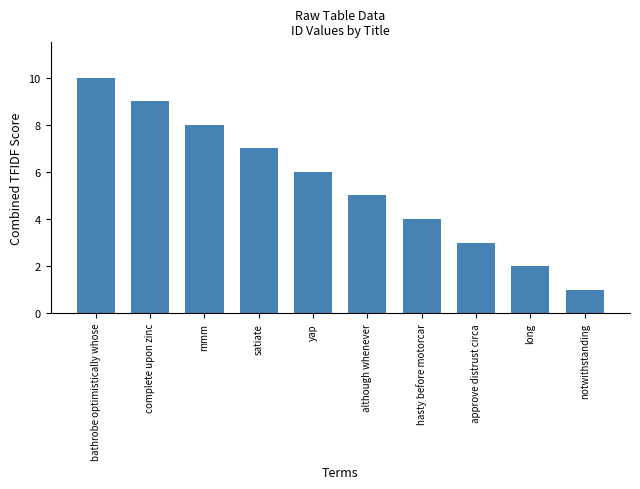

What is the sum of the values at long and satiate?

9